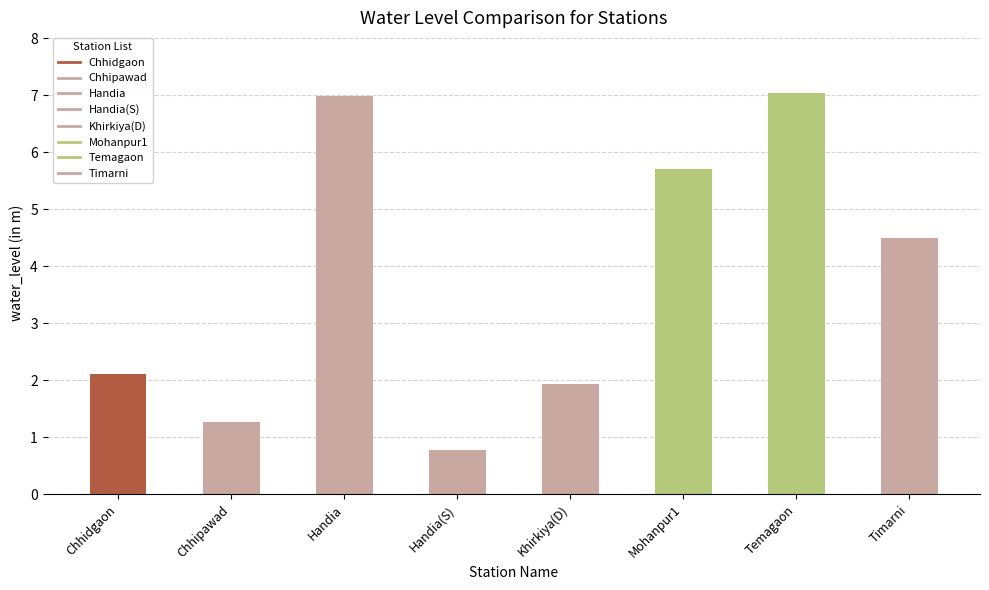

Where does the data first go above 4?

Handia